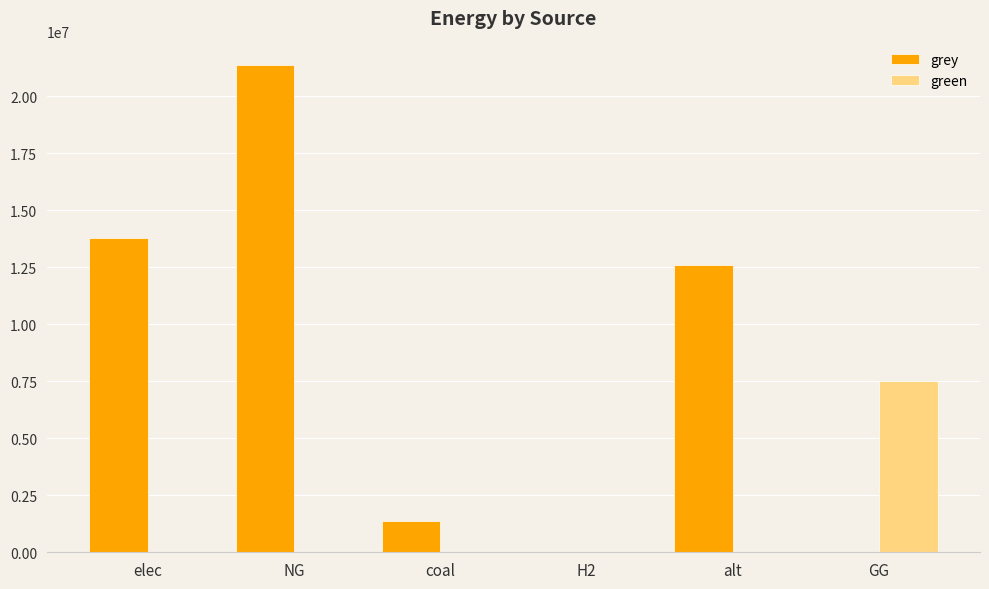

What is the sum of the grey values at alt and elec?

26381714.9